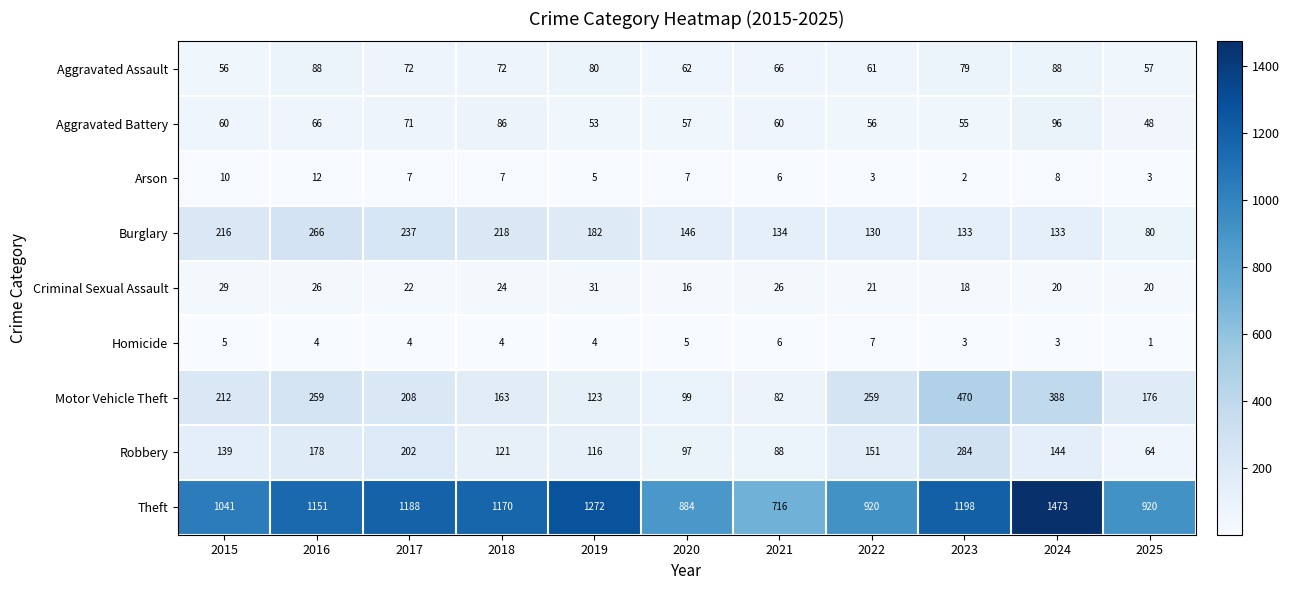

What is the sum of all Homicide values?

46